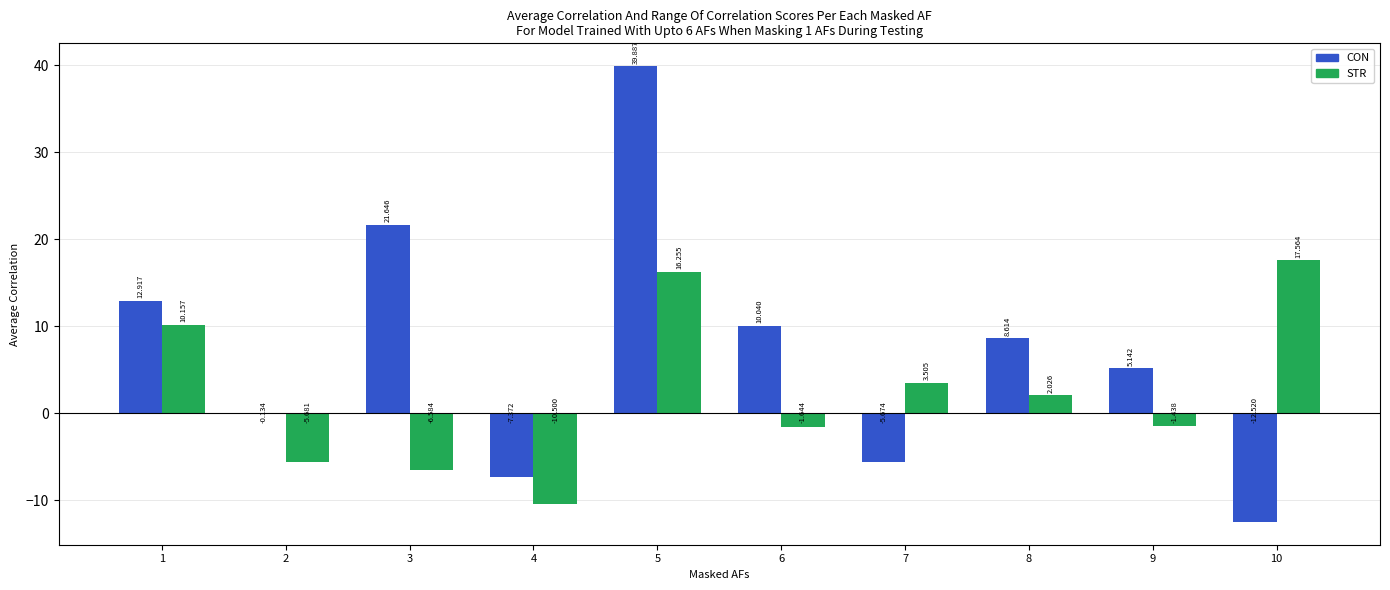

Between 3 and 7, which series saw the biggest shift?

CON